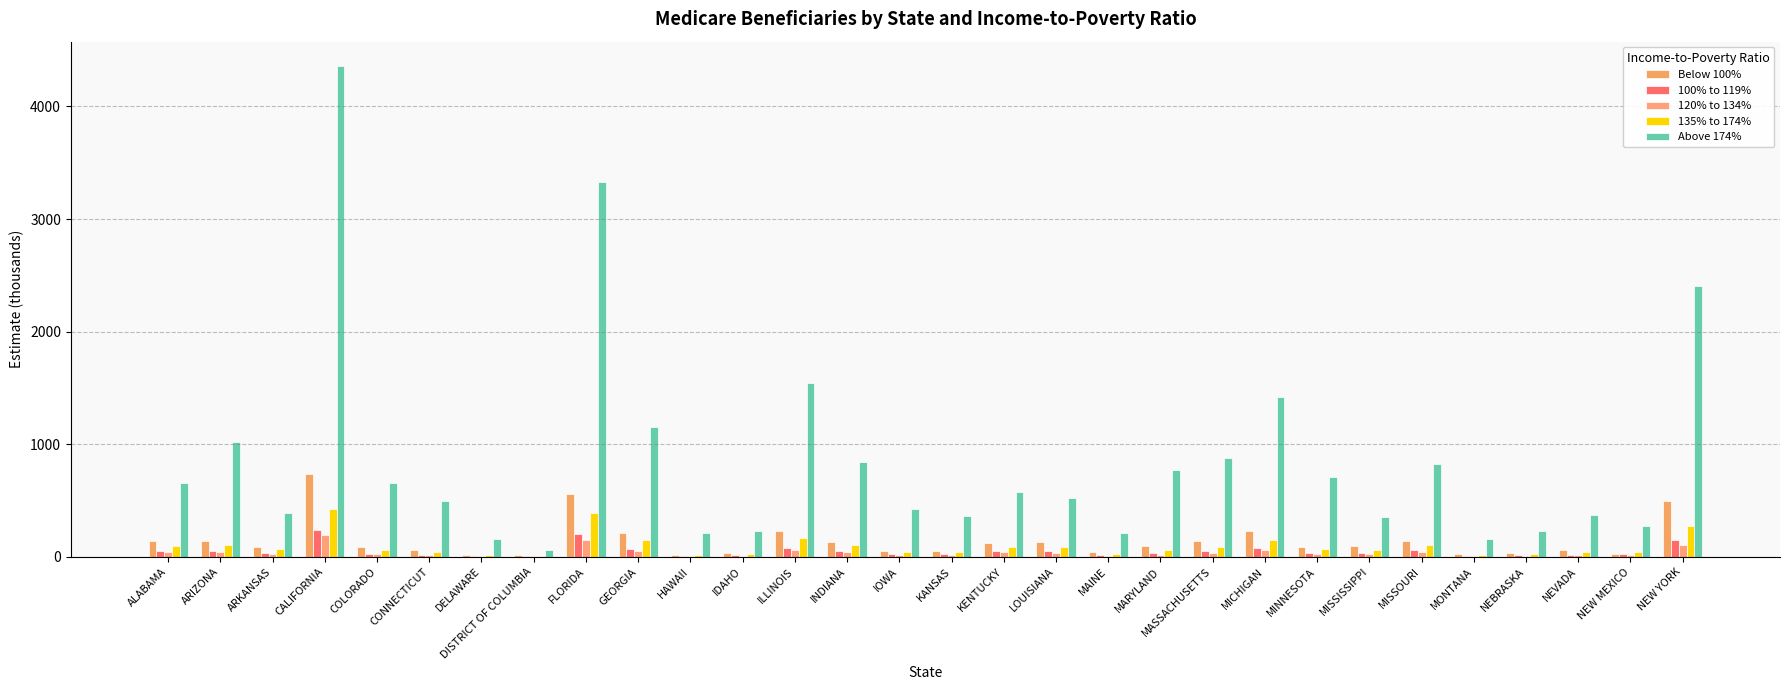

The 100% to 119% series shows 44 at IOWA. True or false?

False